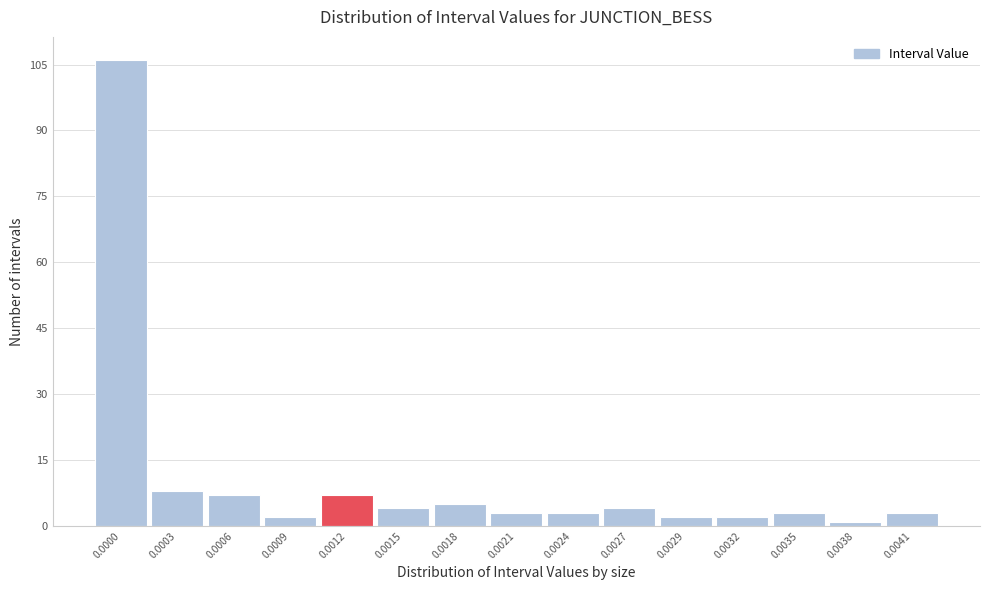

Reading right to left, extract all data points from this chart.

3	1	3	2	2	4	3	3	5	4	7	2	7	8	106